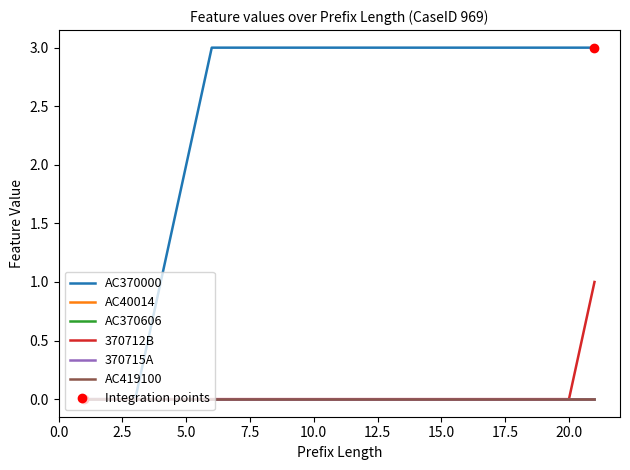

Reading left to right, extract all data points from this chart.

AC370000: 0	0	0	1	2	3	3	3	3	3	3	3	3	3	3	3	3	3	3	3	3
AC40014: 0	0	0	0	0	0	0	0	0	0	0	0	0	0	0	0	0	0	0	0	0
AC370606: 0	0	0	0	0	0	0	0	0	0	0	0	0	0	0	0	0	0	0	0	0
370712B: 0	0	0	0	0	0	0	0	0	0	0	0	0	0	0	0	0	0	0	0	1
370715A: 0	0	0	0	0	0	0	0	0	0	0	0	0	0	0	0	0	0	0	0	0
AC419100: 0	0	0	0	0	0	0	0	0	0	0	0	0	0	0	0	0	0	0	0	0